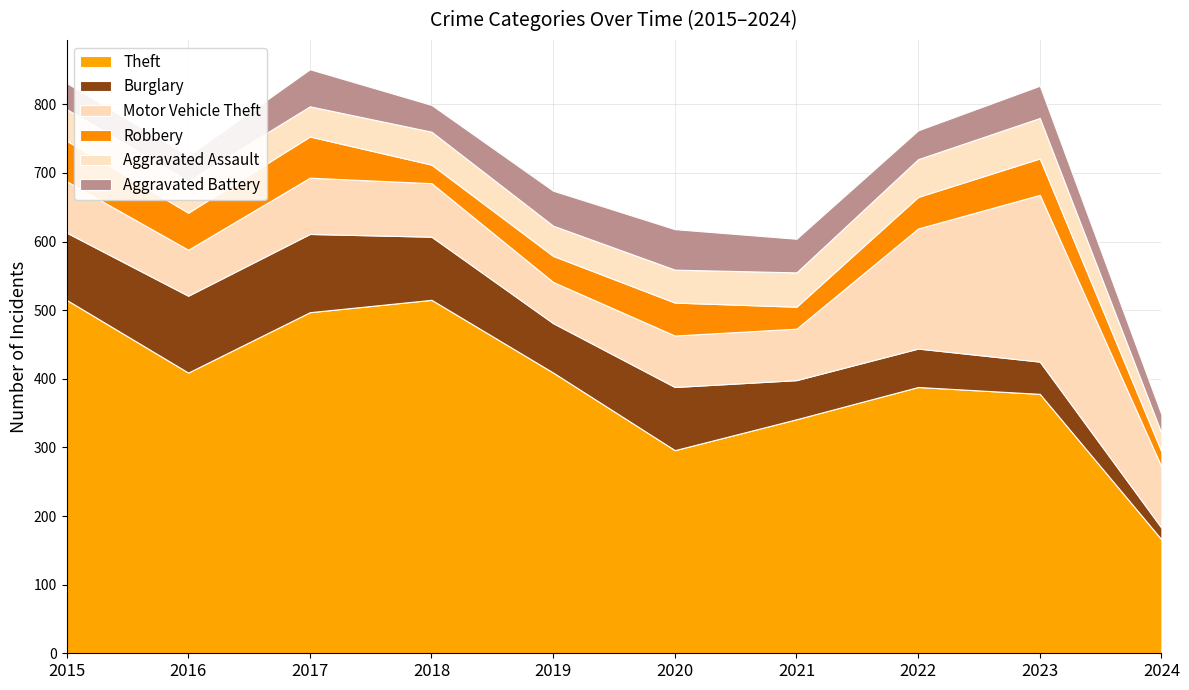

Reading left to right, list all the values displayed in this chart.

Theft: 515	409	497	515	409	296	341	388	378	166
Burglary: 98	112	114	92	72	92	57	56	47	17
Motor Vehicle Theft: 75	67	82	78	60	75	75	175	243	89
Robbery: 59	54	60	27	38	48	32	46	53	22
Aggravated Assault: 46	46	44	48	44	48	50	55	59	27
Aggravated Battery: 38	37	54	39	51	59	49	42	47	27